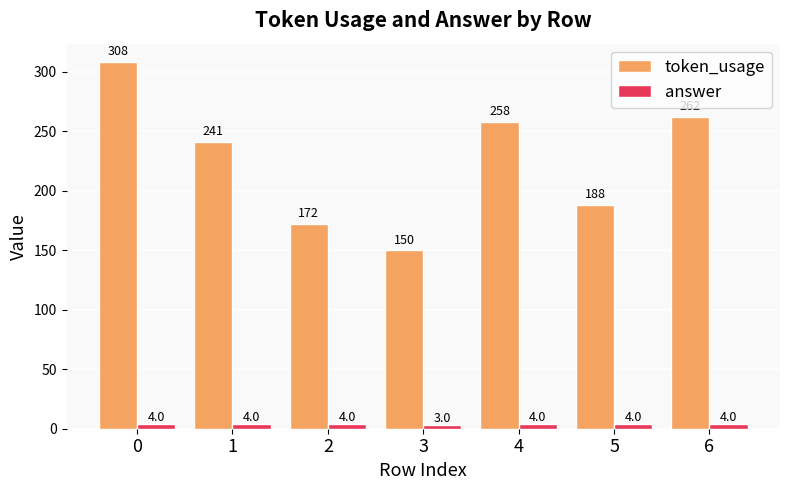

What is the difference between the highest and lowest values at 3?

147